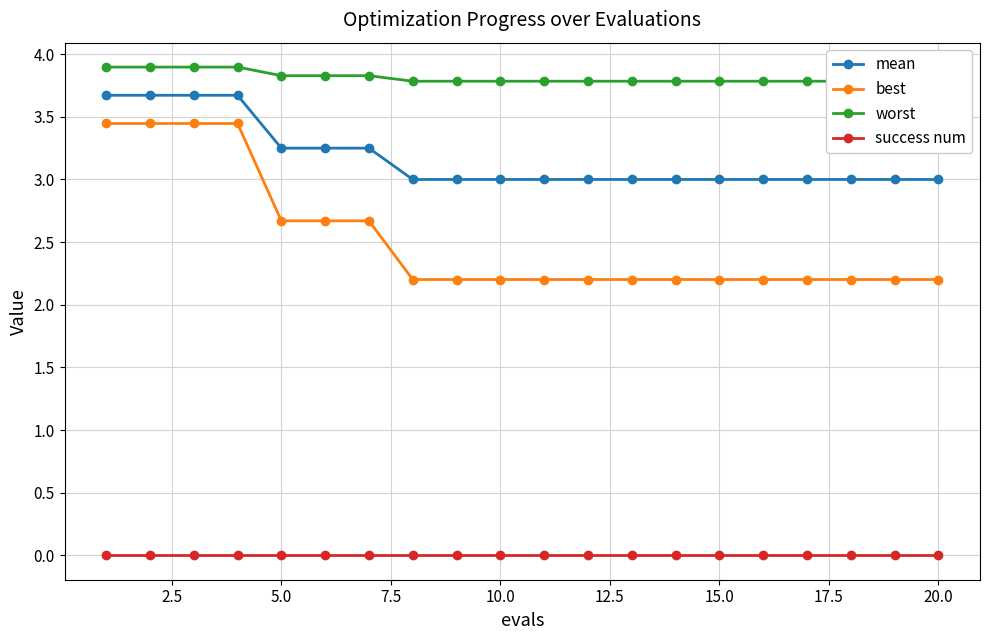

What is the maximum value for mean?

3.7